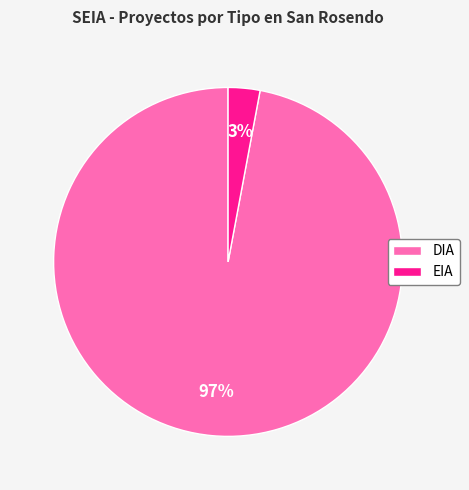

How many segments does this pie chart have?

2